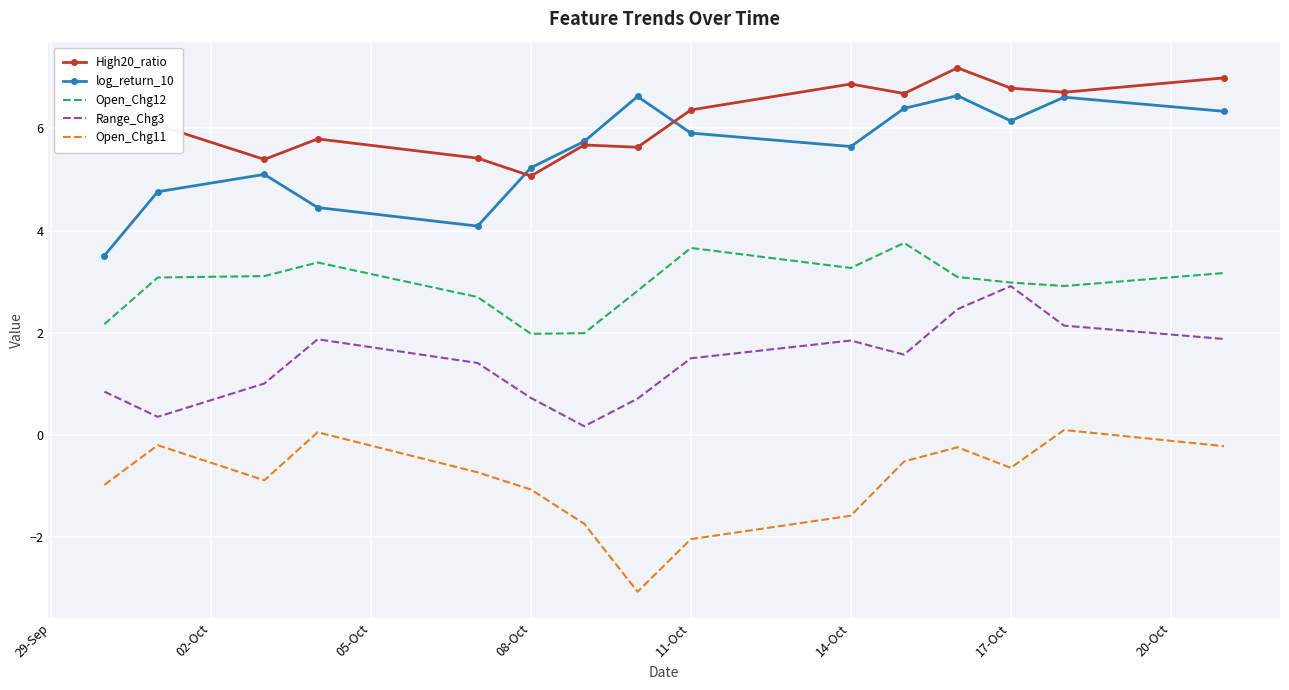

What is the difference between the maximum and minimum values in the Range_Chg3 series?

2.7